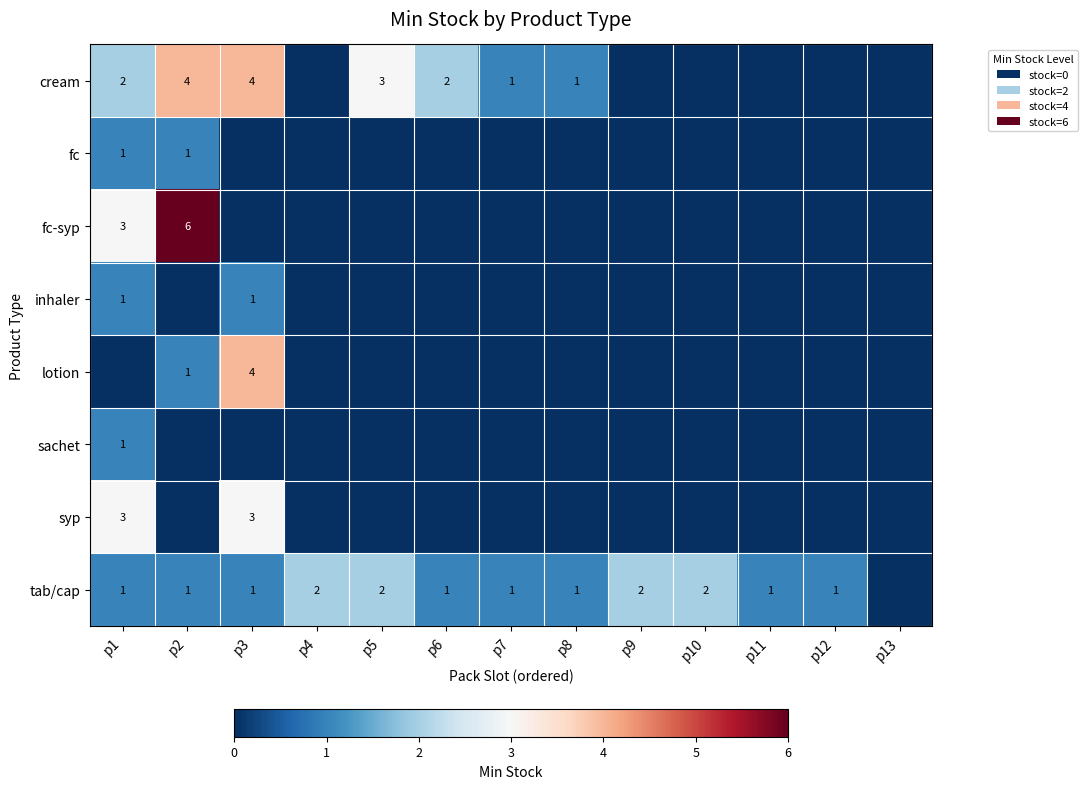

True or false: cream has a value of 2 at p8.

False